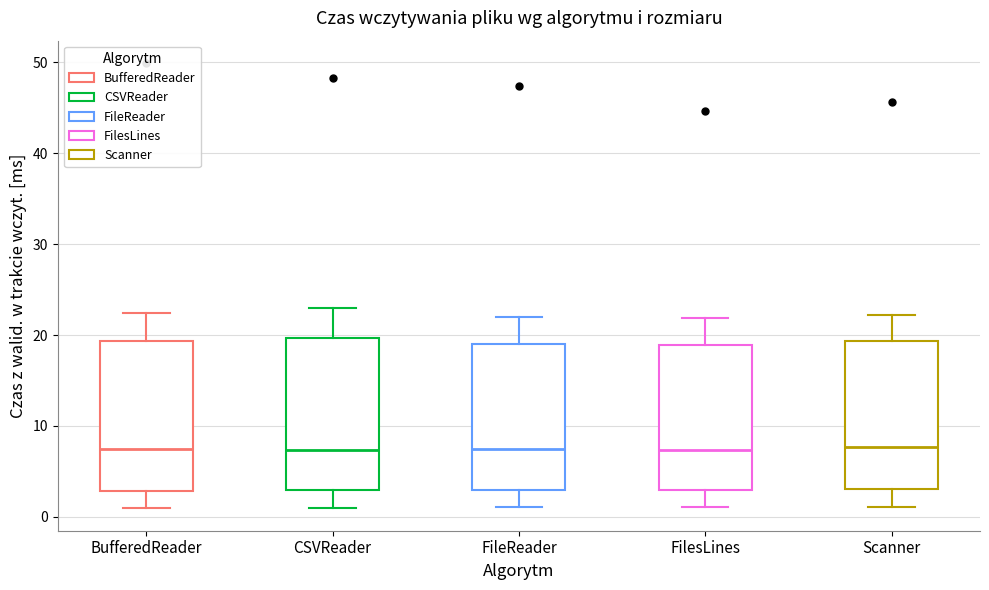

Where does the median line of the box for FilesLines sit on the y-axis? The values are not printed on the chart, so give them approximately, as read against the axis.

7